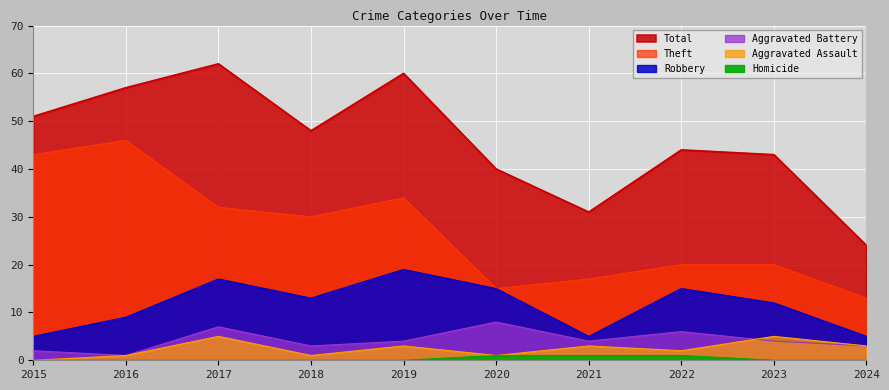

What is the difference between the Total values at 2020 and 2022?

4